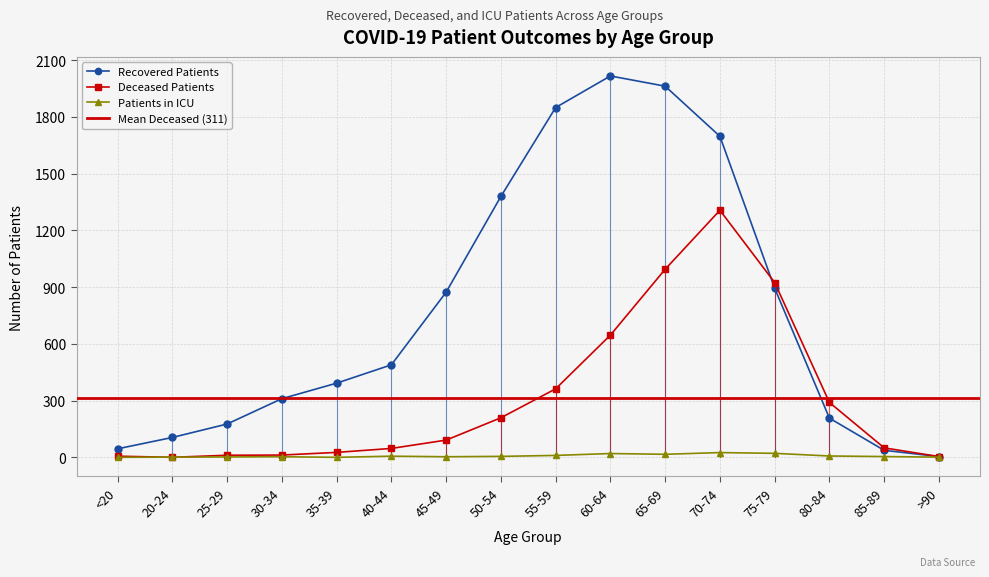

In recovered_patients, how many points are higher than both neighbors (excluding endpoints)?

1